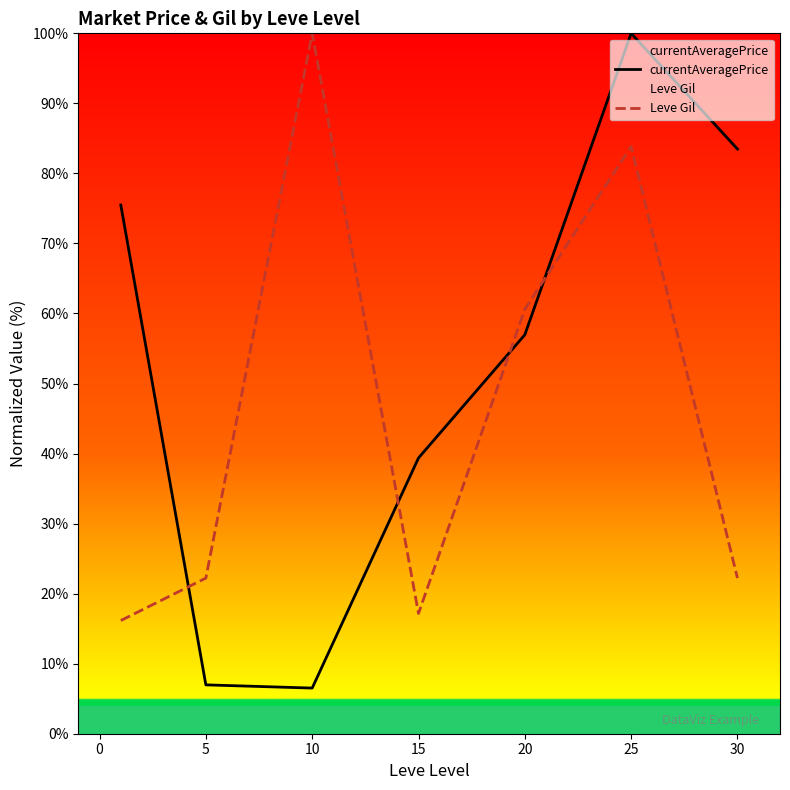

How many lines are shown in the chart?

2